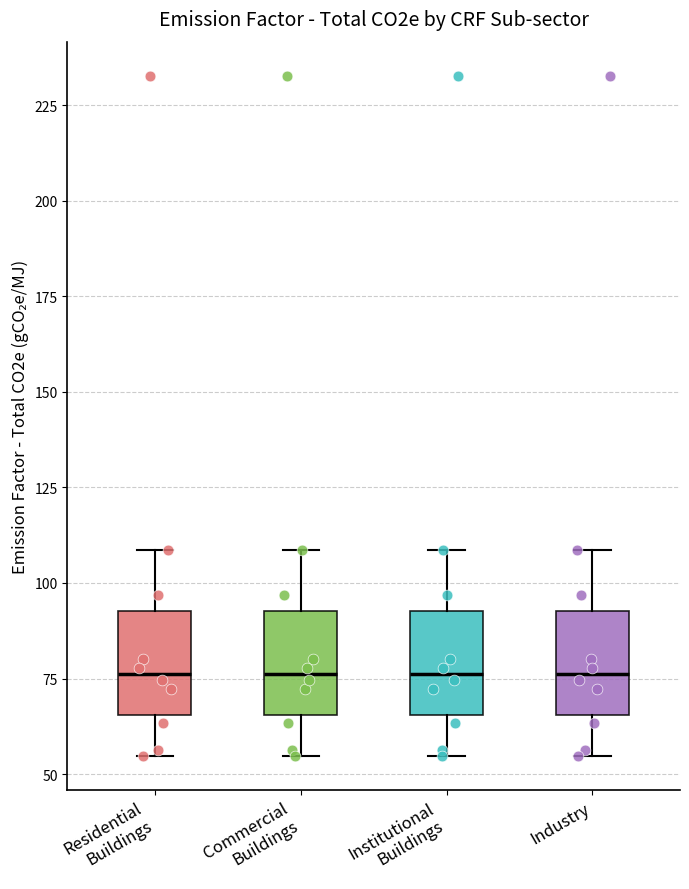

Reading left to right, transcribe this box plot: for each box, give where its median line is, the range the box spans, and where its two whiskers end, as read against the y-axis. The values are not printed on the chart, so give them approximately, as read against the axis.

Residential Buildings: median 75, box 65 to 95, whiskers 55 to 110
Commercial Buildings: median 75, box 65 to 95, whiskers 55 to 110
Institutional Buildings: median 75, box 65 to 95, whiskers 55 to 110
Industry: median 75, box 65 to 95, whiskers 55 to 110